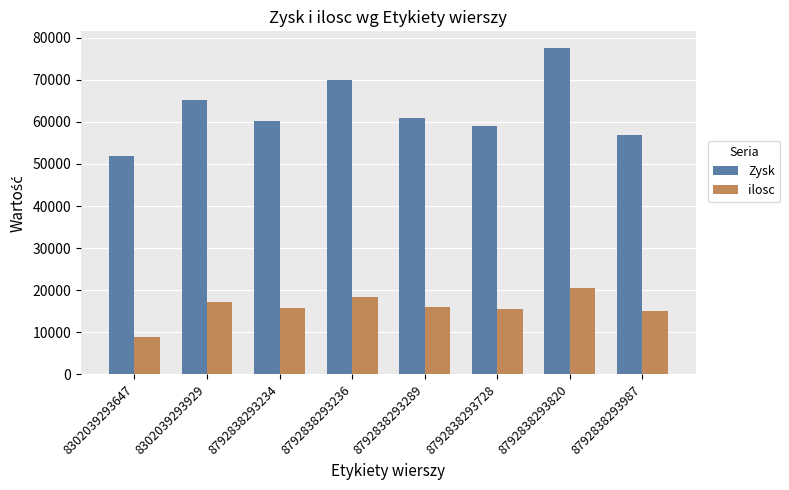

Are the bars grouped side by side (vs. stacked)?

Yes